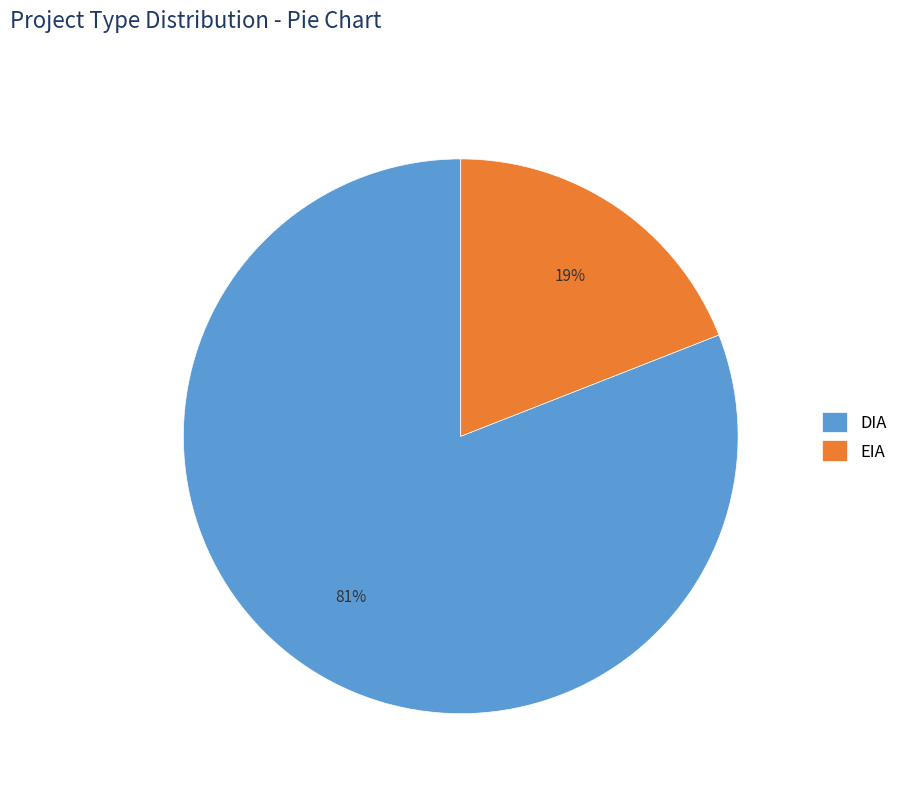

Do DIA and EIA together represent more than half of the pie?

Yes